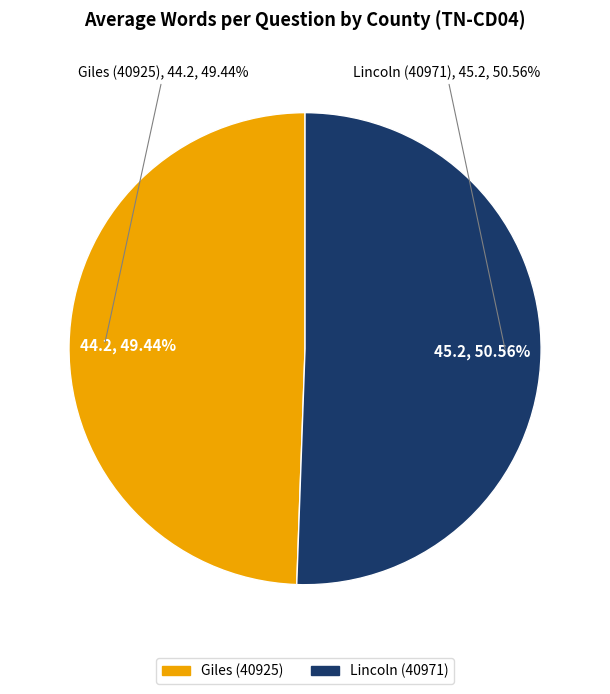

What portion of the pie excludes Lincoln (40971)?

49.4%